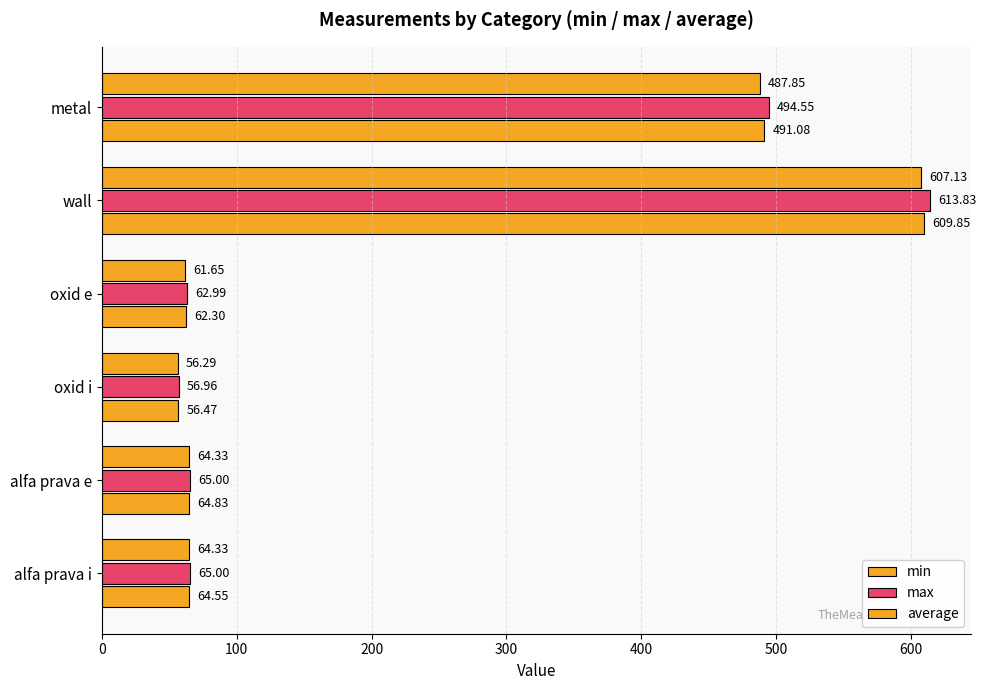

How many data points in min are less than 64?

2